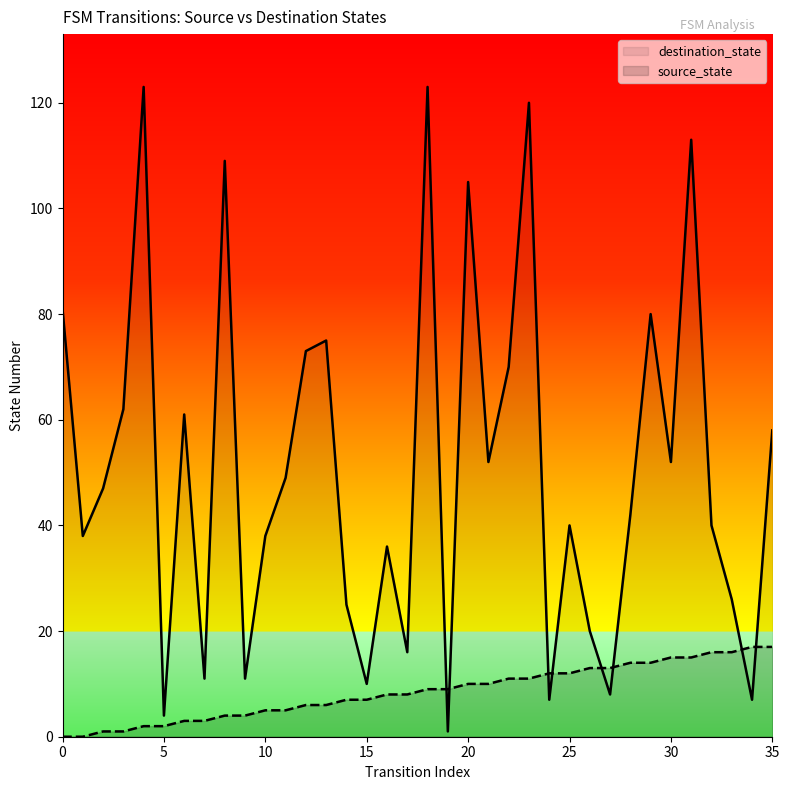

Which series ends up on top after the final intersection of destination_state and source_state?

destination_state